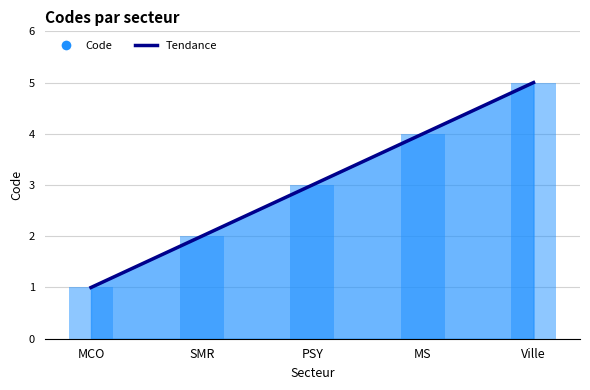

Reading left to right, list all the values displayed in this chart.

1	2	3	4	5